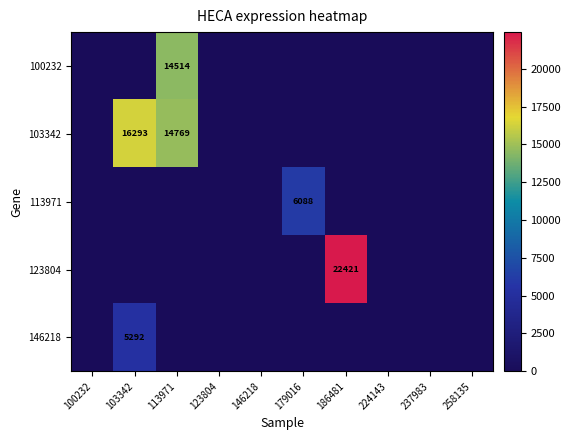

List the series in order of their peak value, highest first.

123804, 103342, 100232, 113971, 146218